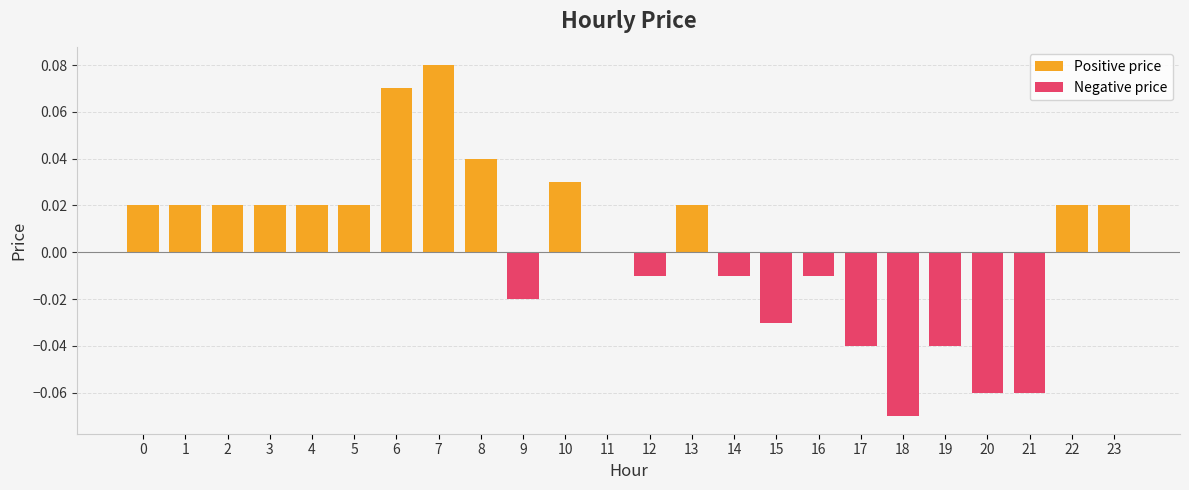

Rank the categories by value from lowest to highest.

18, 20, 21, 17, 19, 15, 9, 12, 14, 16, 11, 0, 1, 2, 3, 4, 5, 13, 22, 23, 10, 8, 6, 7